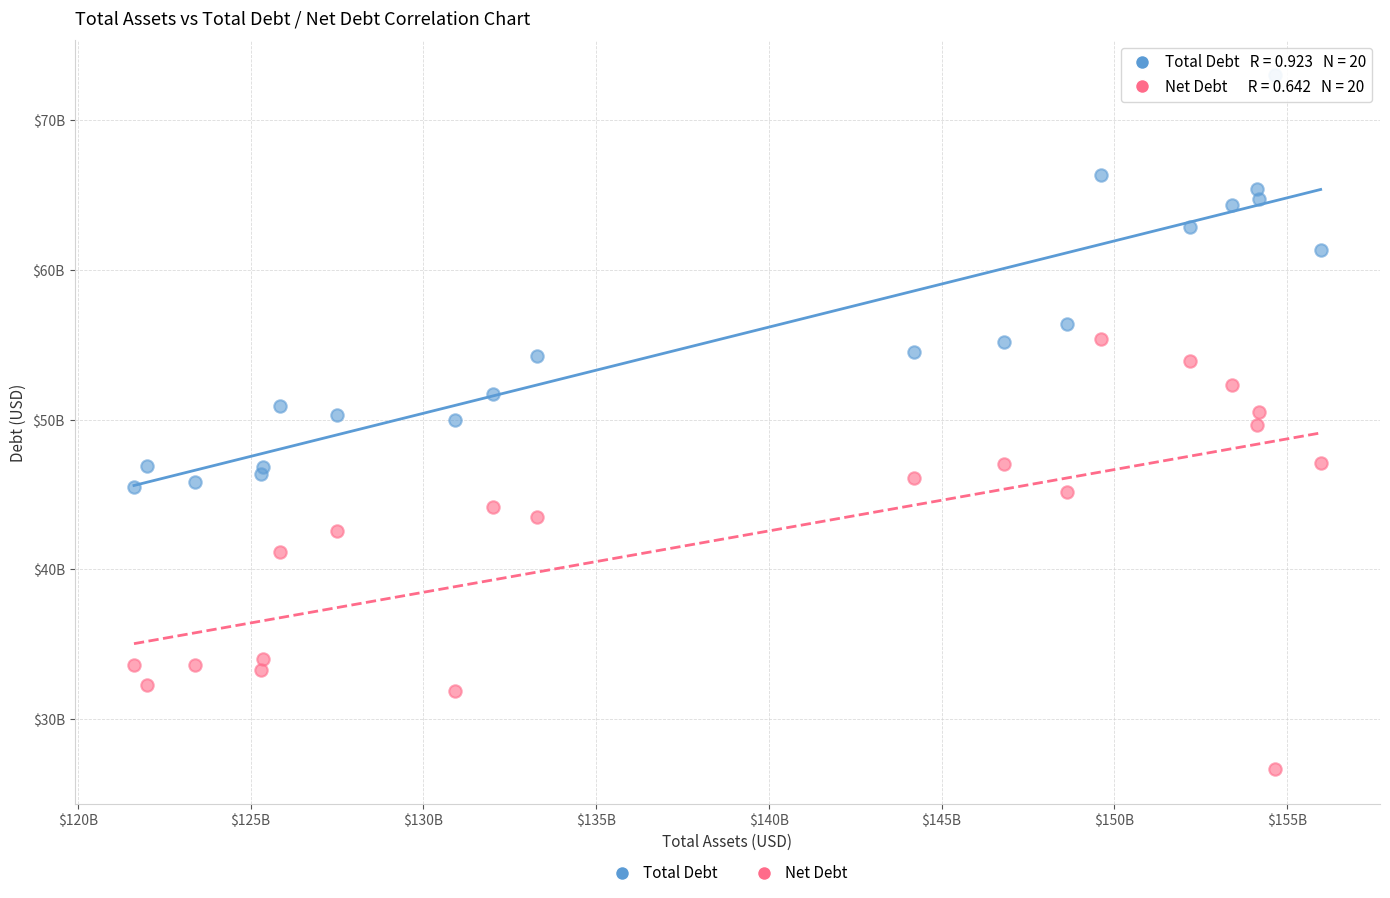

Which series has the largest Y range (max minus min)?

Net Debt